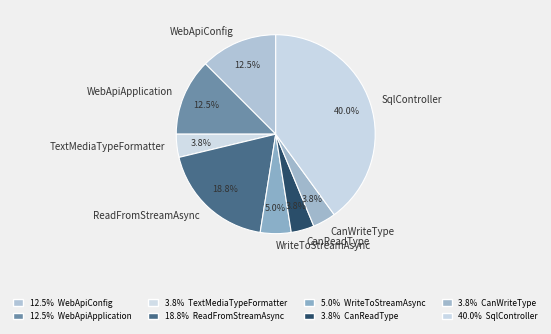

Approximately how many times larger is the value at CanReadType compared to WriteToStreamAsync?

0.8